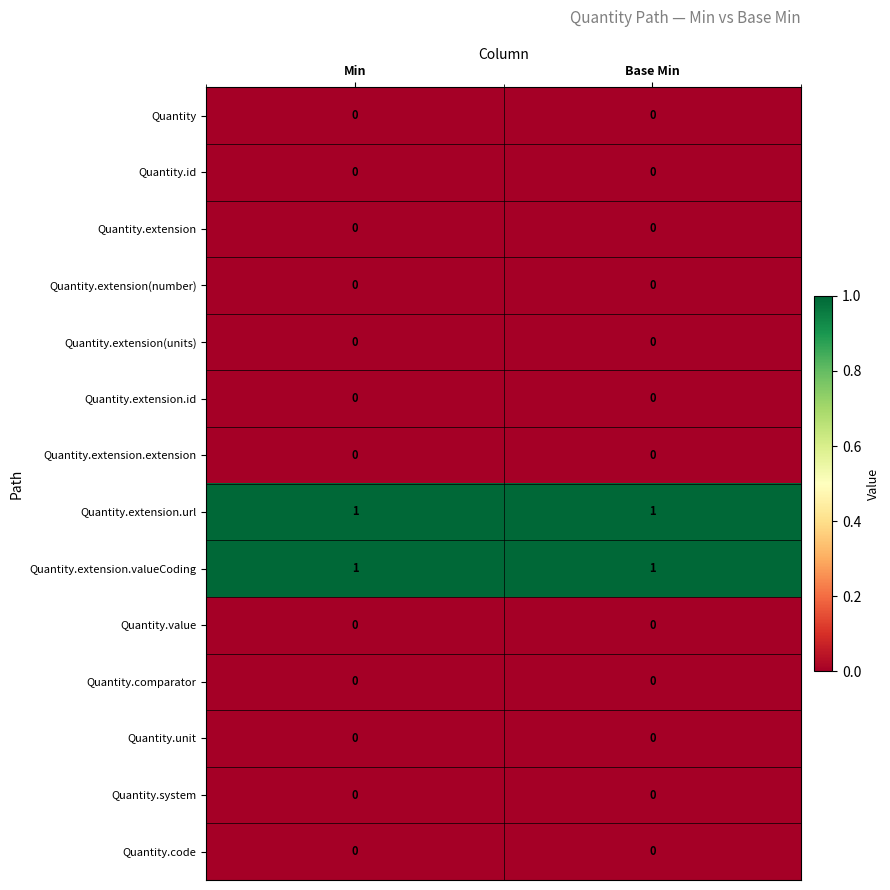

Is it true that Quantity.value equals 0 at Min?

True